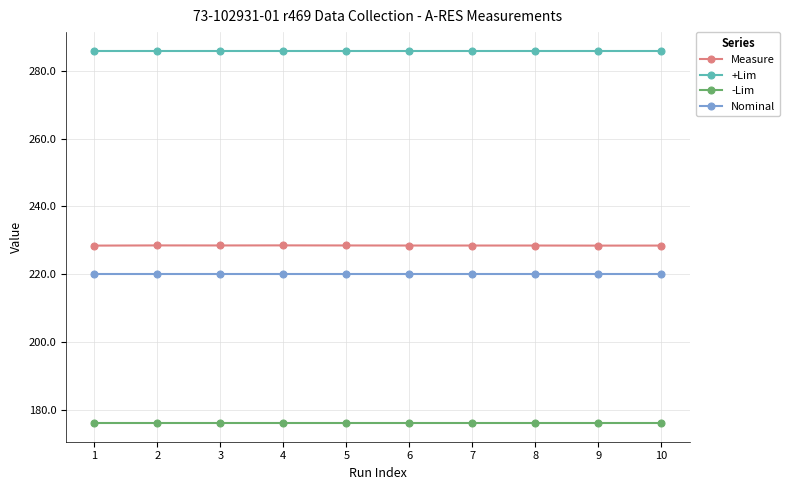

True or false: Nominal and Measure cross at least once.

False